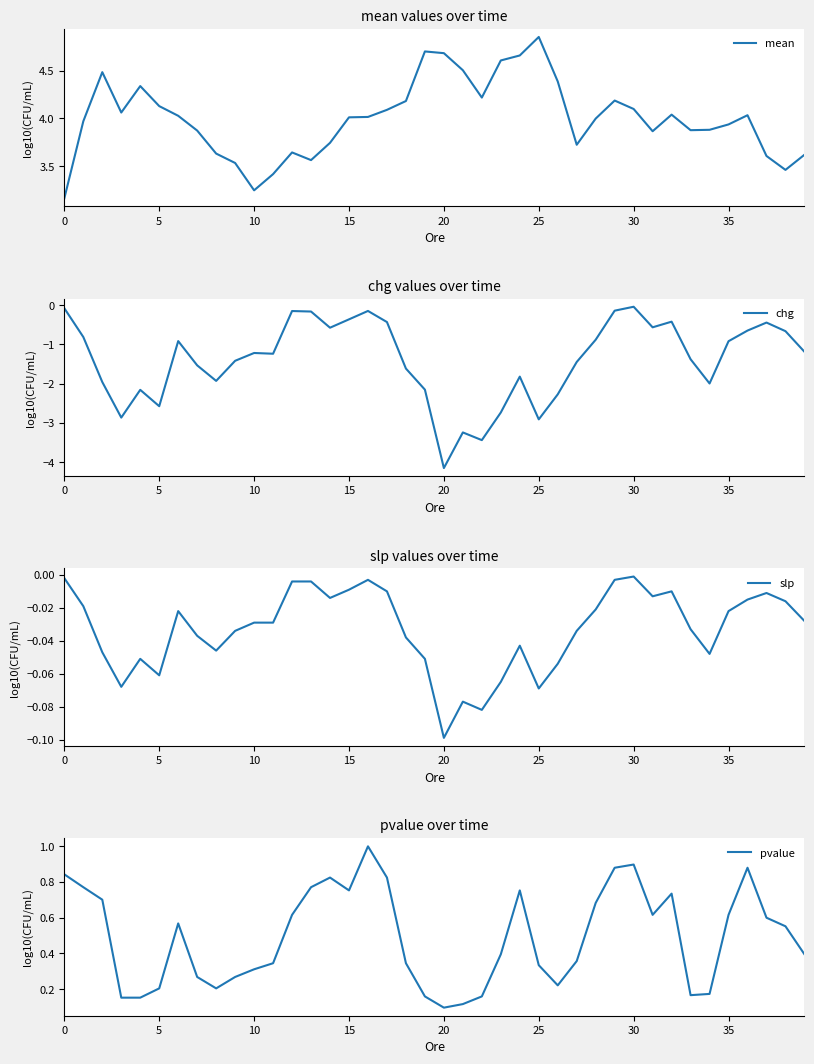

At which label is pvalue closest to 0?

20